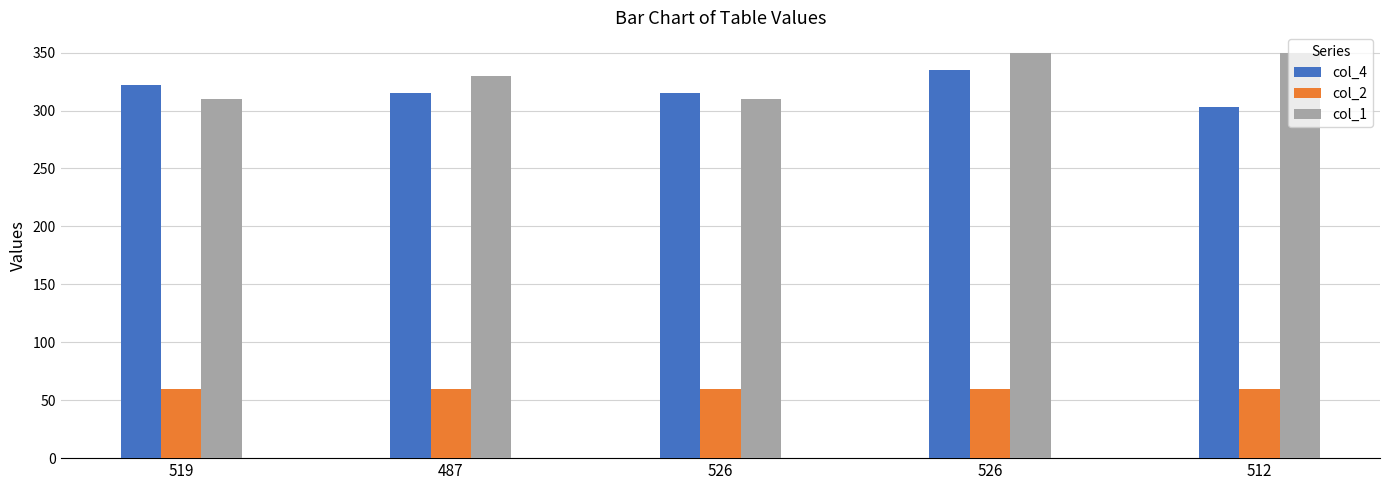

How many bars are there in each group?

3